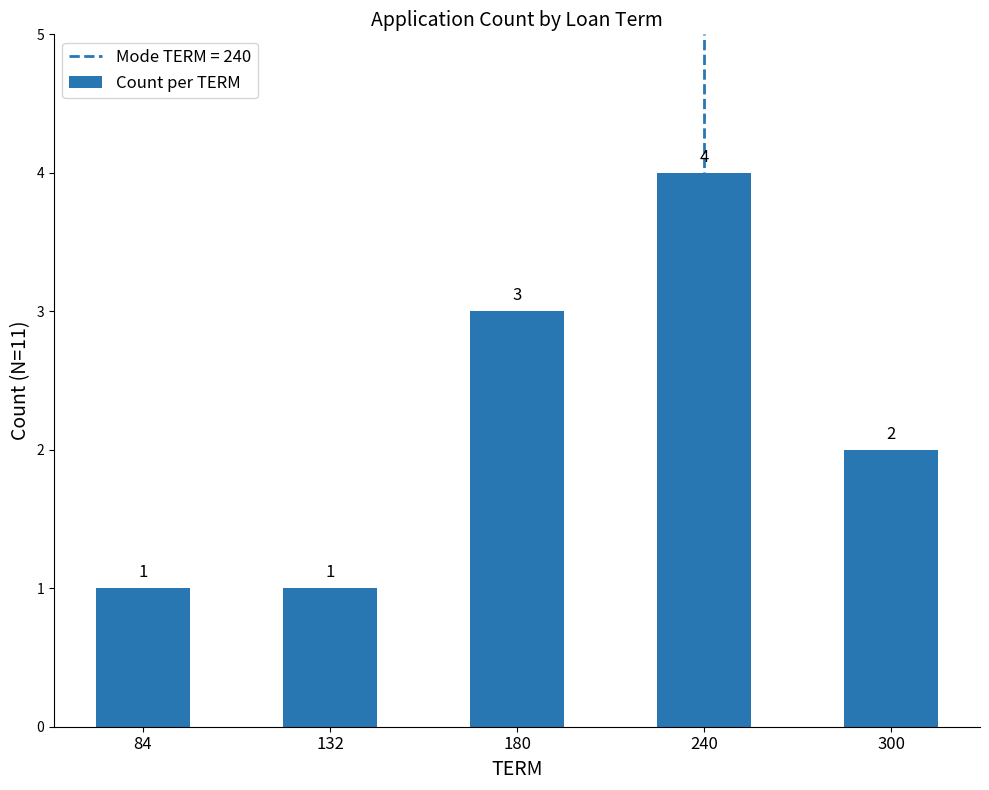

What is the minimum value shown in the chart?

1